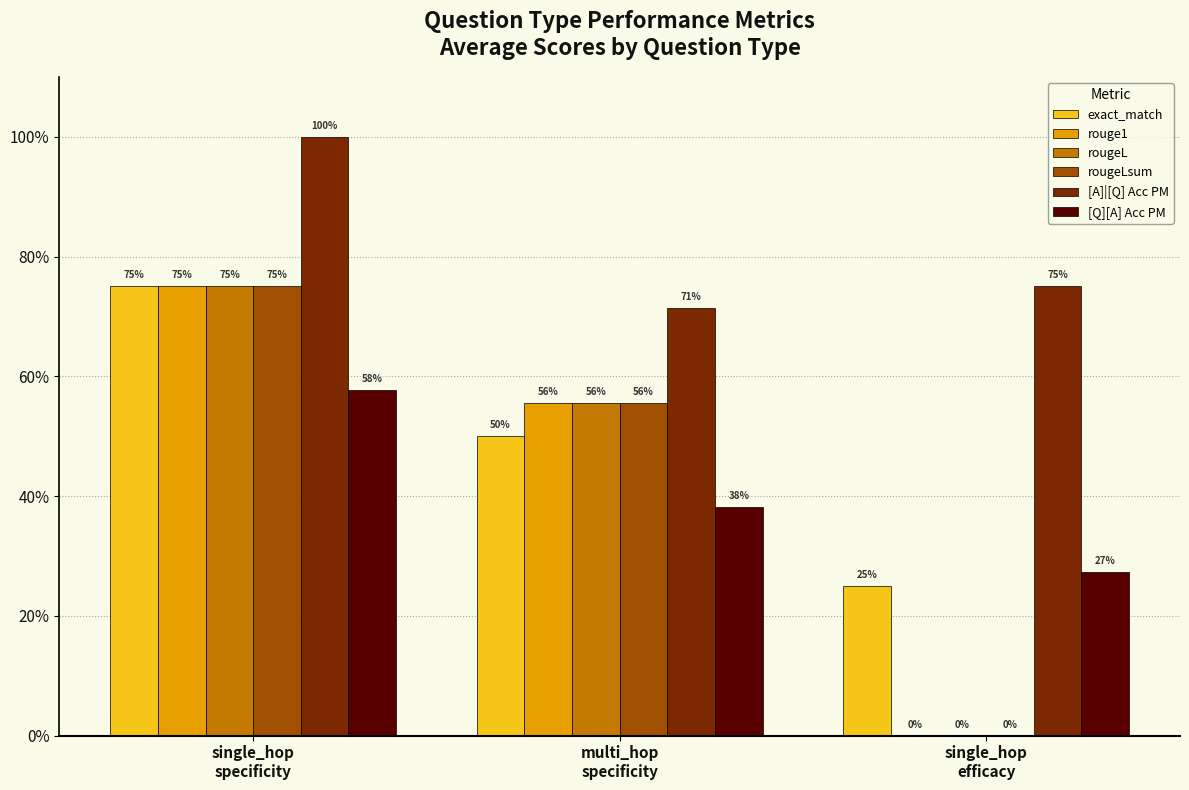

What are all the series names shown in the legend?

exact_match, rouge1, rougeL, rougeLsum, [A]|[Q] Acc PM, [Q][A] Acc PM